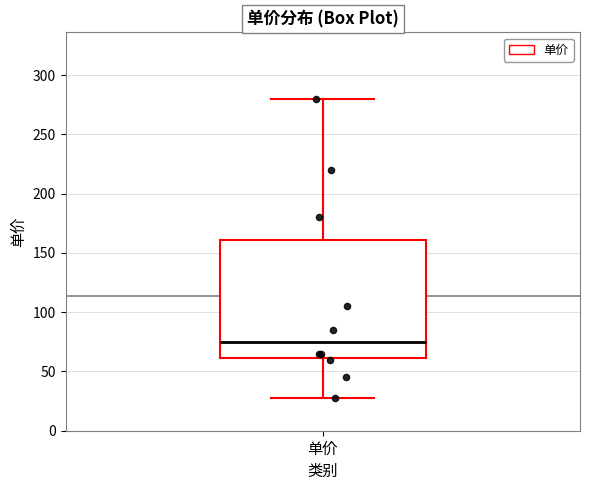

Transcribe this box plot: give where the median line is, the range the box spans, and where the two whiskers end, as read against the y-axis. The values are not printed on the chart, so give them approximately, as read against the axis.

median 75, box 60 to 160, whiskers 30 to 280